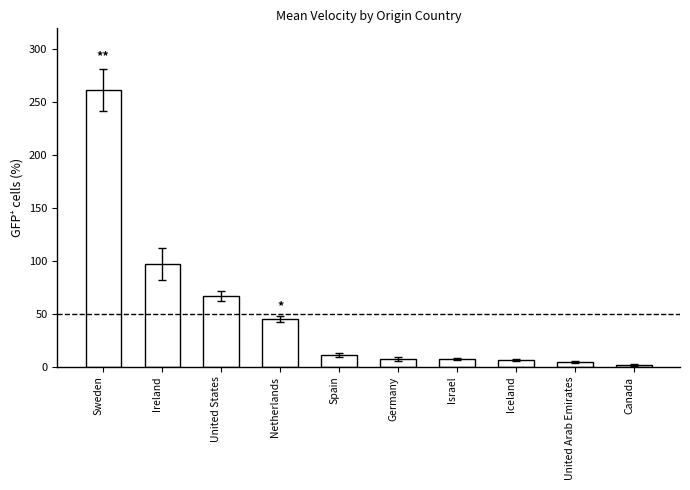

Which has a higher value, Sweden or Germany?

Sweden